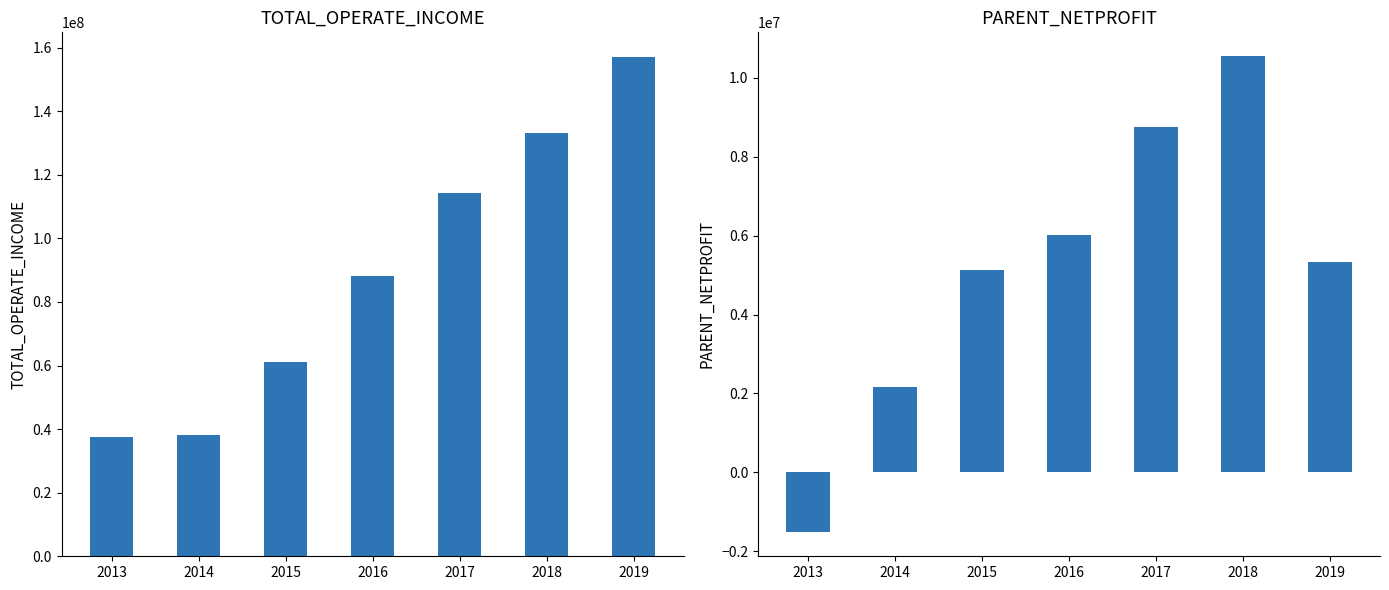

Reading left to right, transcribe all the data shown in this chart.

TOTAL_OPERATE_INCOME: 2013=37380586.9	2014=38282915.3	2015=61117925.1	2016=88137932.6	2017=114202463.0	2018=133116198.4	2019=156940660.4
PARENT_NETPROFIT: 2013=-1521721.8	2014=2160884.2	2015=5124357.6	2016=6018216.1	2017=8742550.9	2018=10547671.4	2019=5324046.5